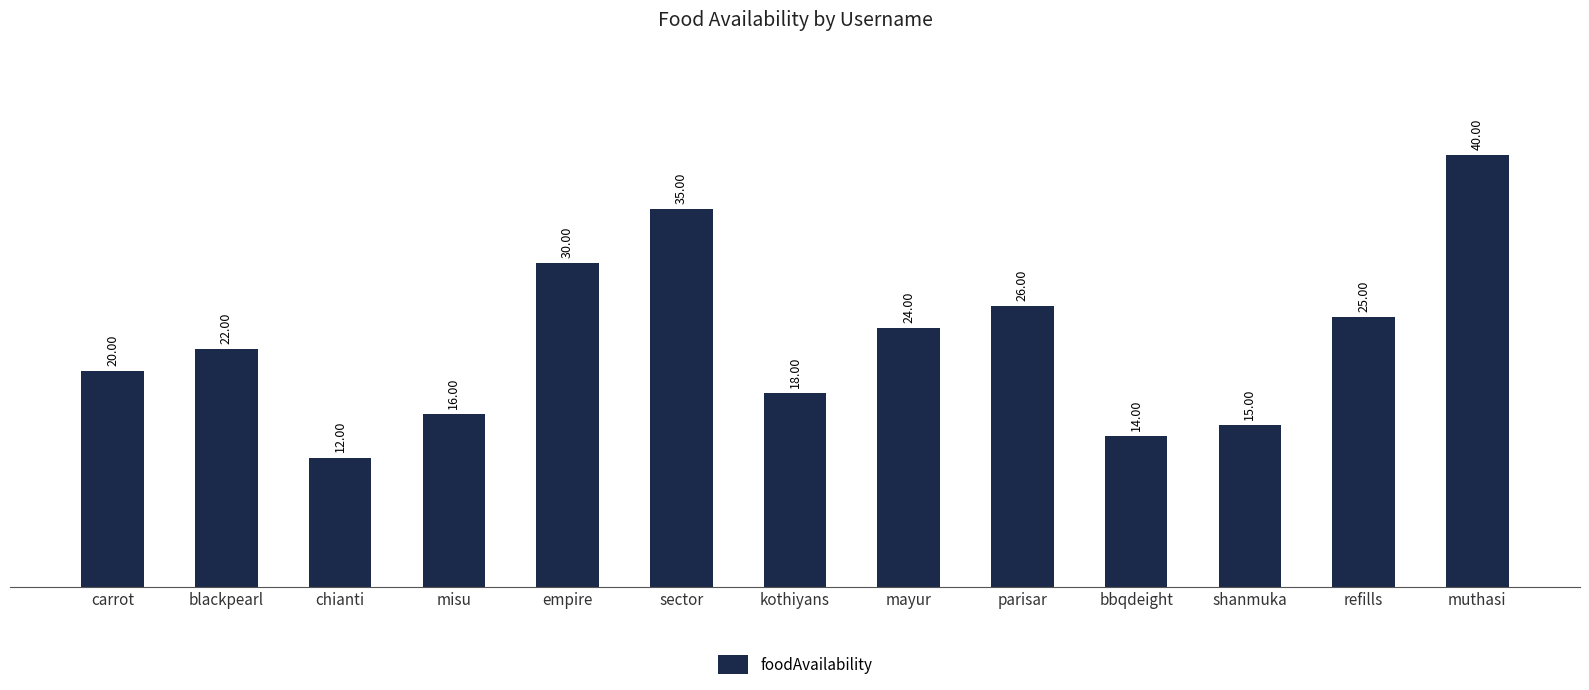

What is the label of the 12th bar from the right?

blackpearl